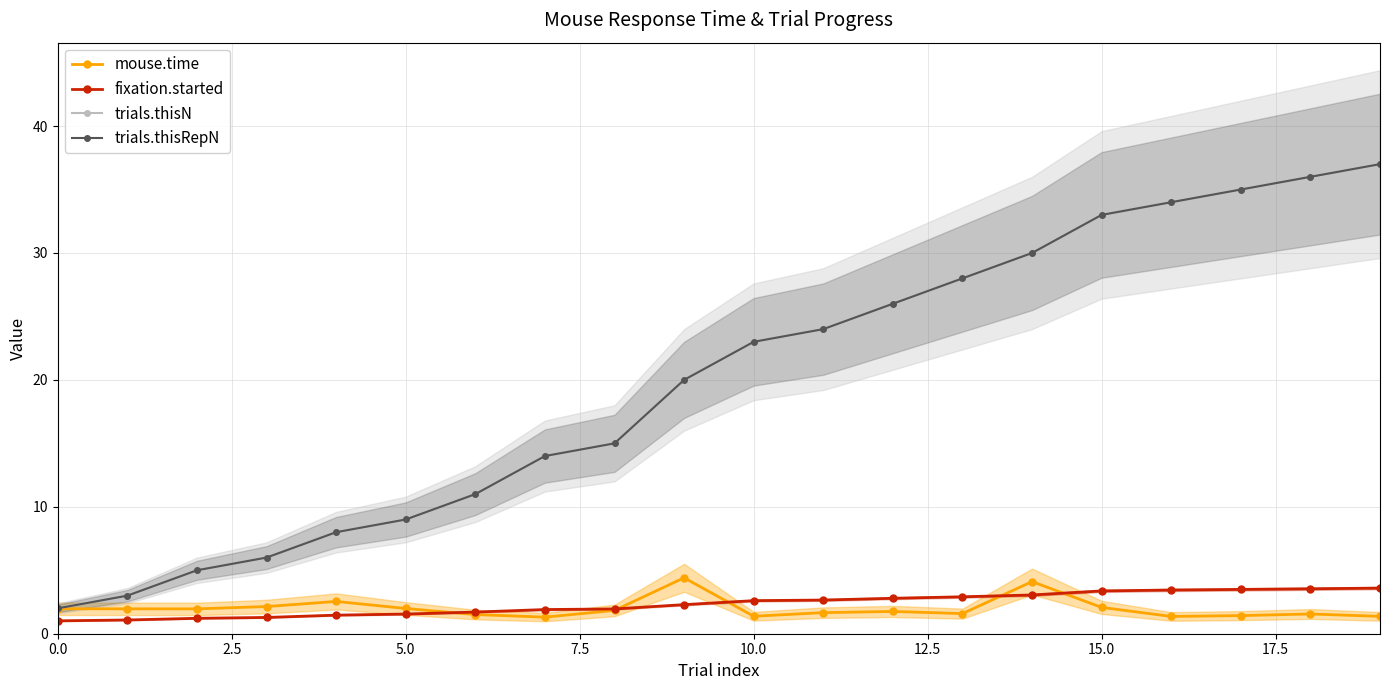

What is the smallest value displayed?

1.0